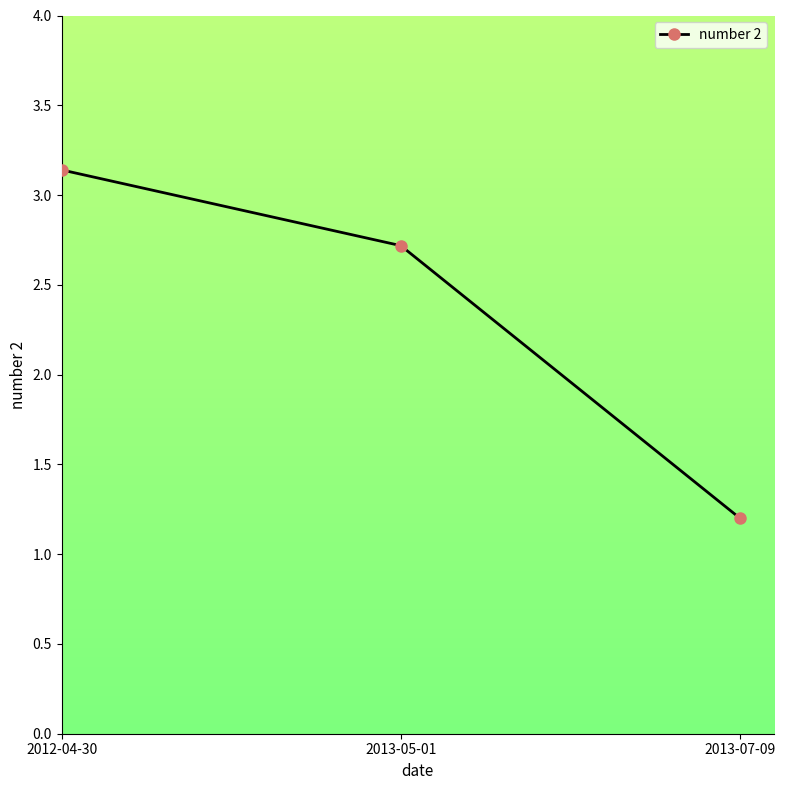

Which category has the highest value across all series?

2012-04-30